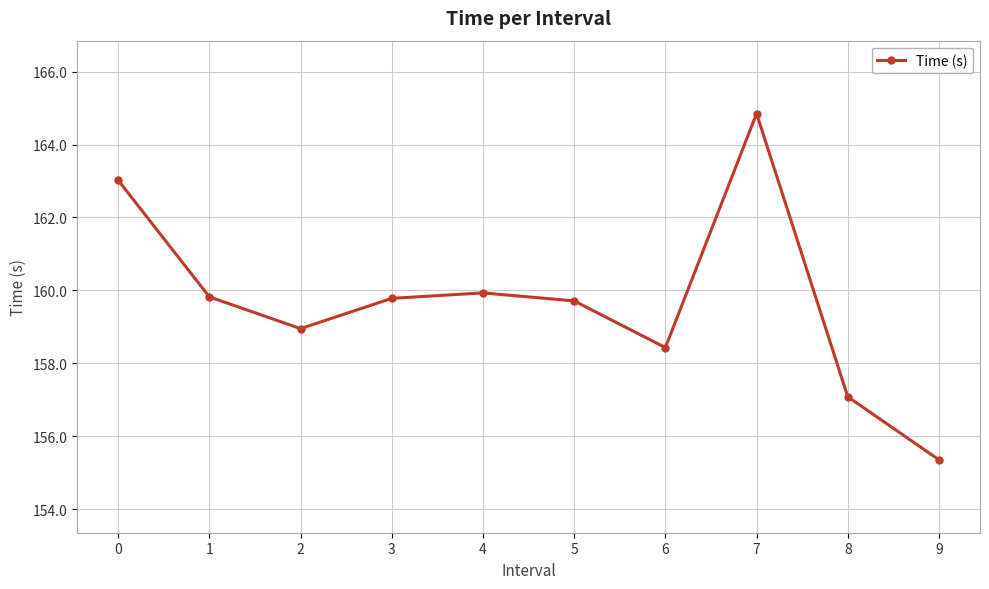

What is the value of the 2nd point from the left?

159.8